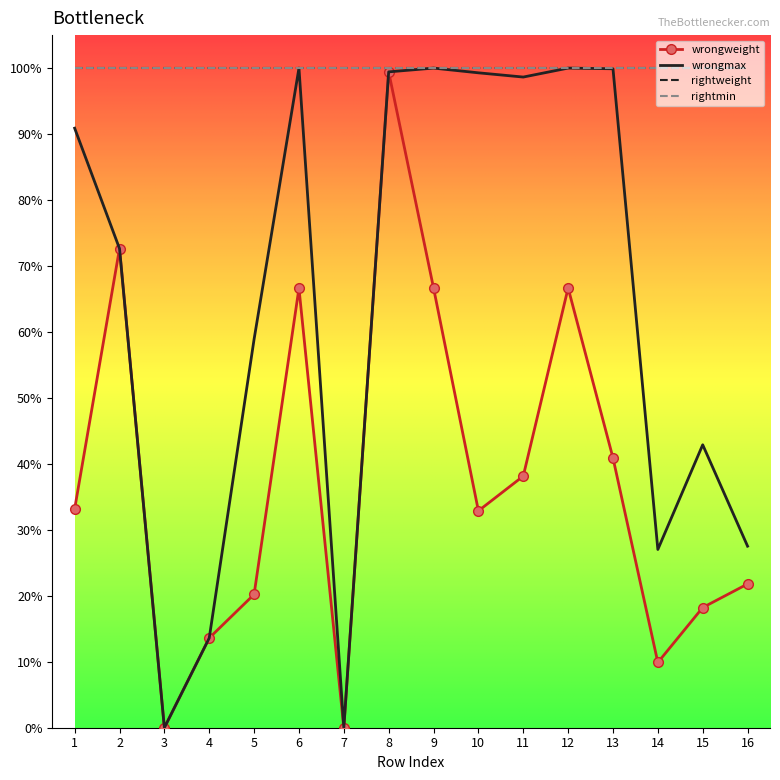

Between 3 and 4, which is larger?

4